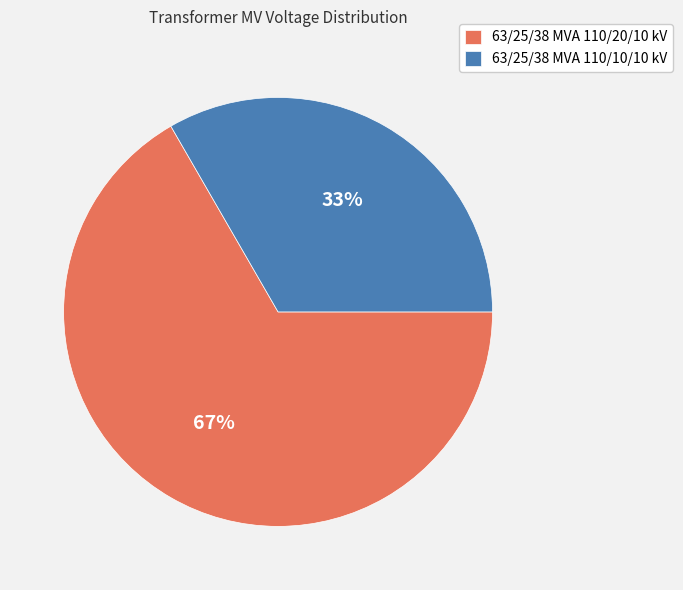

Which category accounts for the majority?

63/25/38 MVA 110/20/10 kV